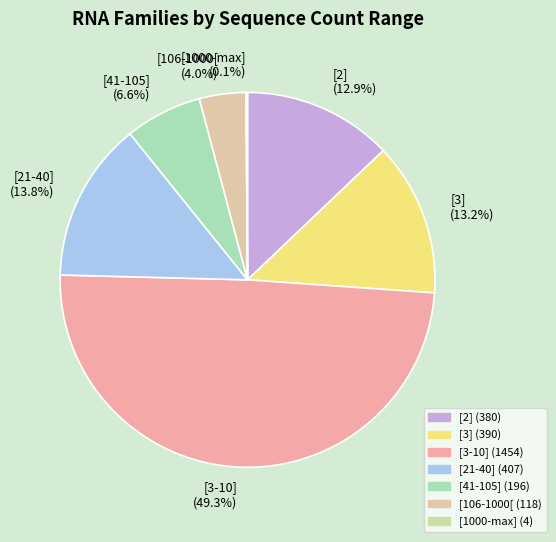

What is the ratio of the value at [3] (13.2%) to the value at [3-10] (49.3%)?

0.3